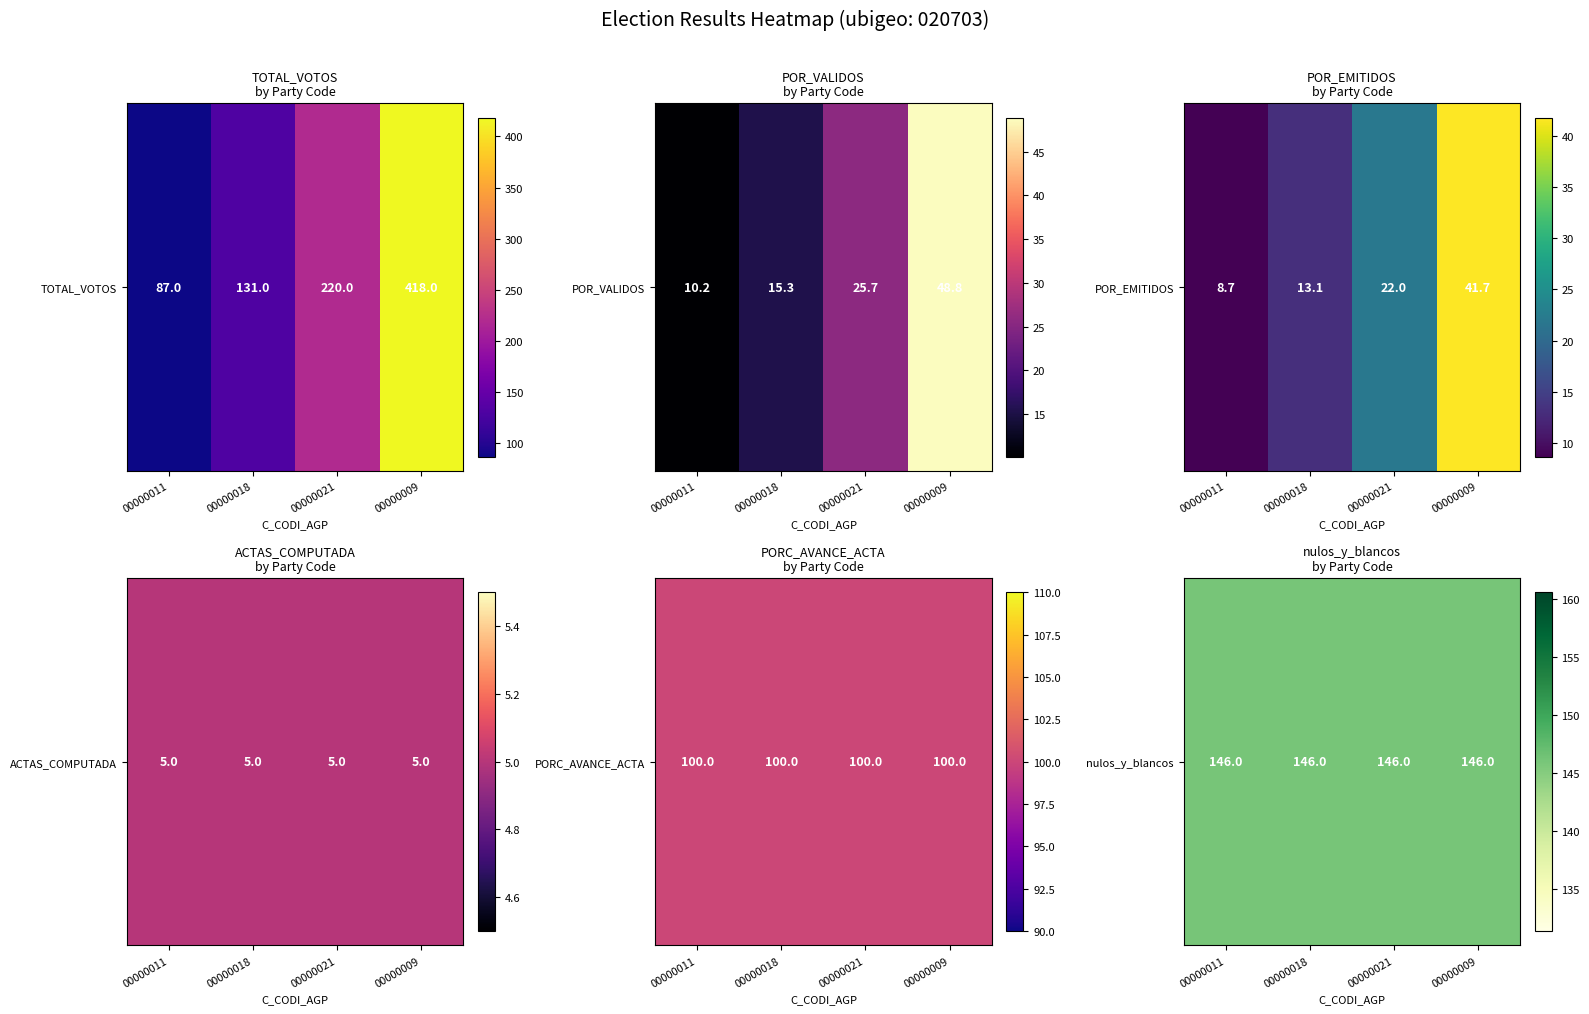

At which label does TOTAL_VOTOS first exceed 220?

00000009